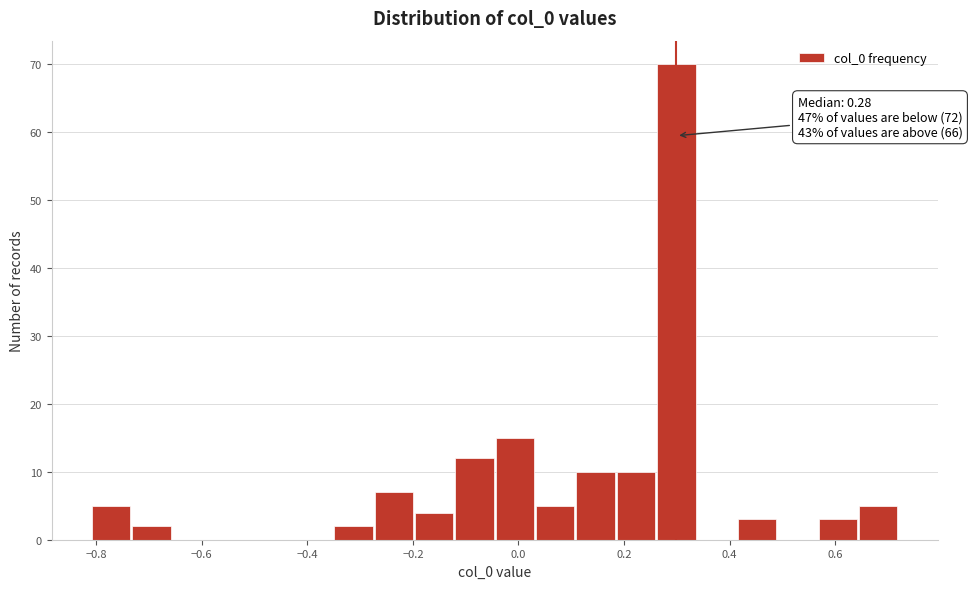

Read against the x-axis, roughly where is the centre of the tallest bar?

0.30